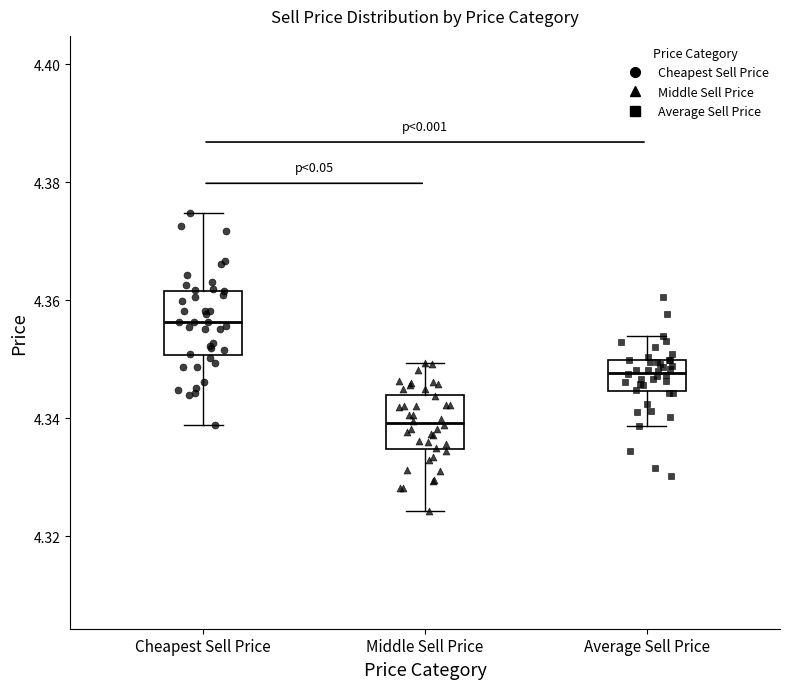

Reading left to right, transcribe this box plot: for each box, give where its median line is, the range the box spans, and where its two whiskers end, as read against the y-axis. The values are not printed on the chart, so give them approximately, as read against the axis.

Cheapest Sell Price: median 4.356, box 4.350 to 4.362, whiskers 4.338 to 4.374
Middle Sell Price: median 4.340, box 4.334 to 4.344, whiskers 4.324 to 4.350
Average Sell Price: median 4.348, box 4.344 to 4.350, whiskers 4.338 to 4.354